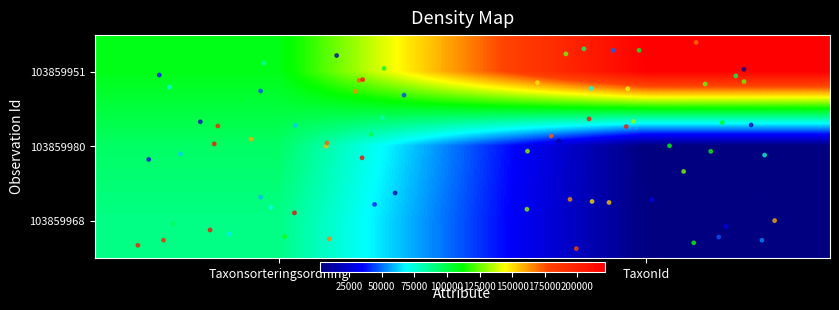

Count the number of categories in the chart.

2